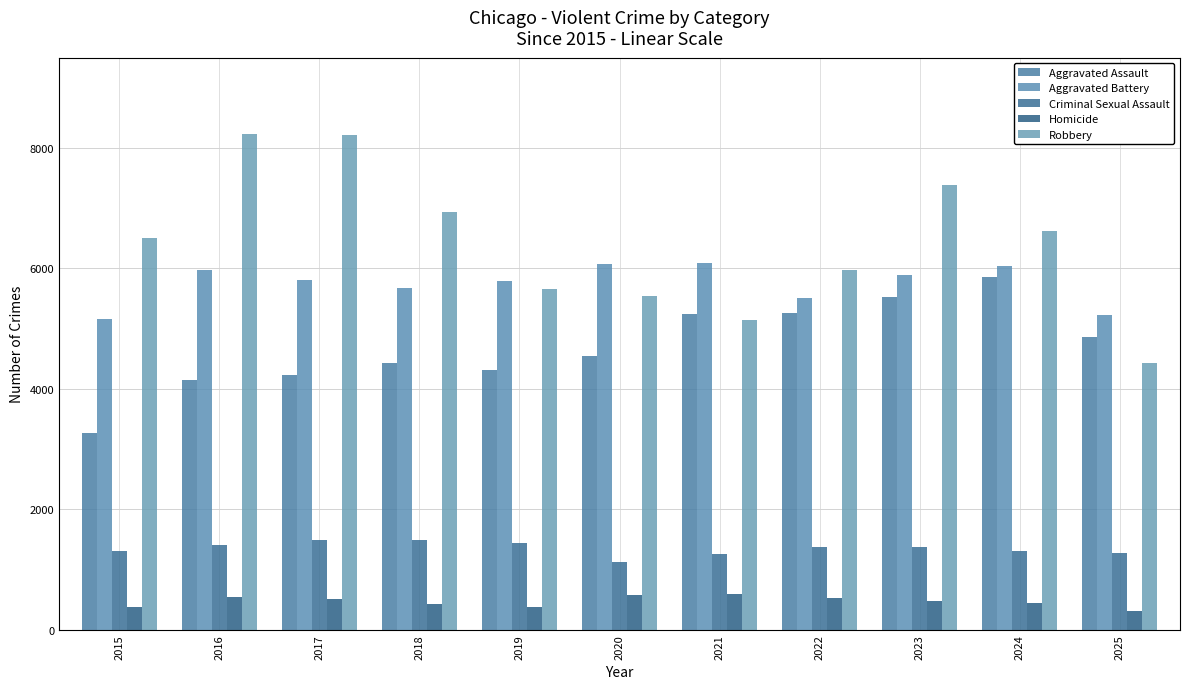

How many data points does each series have?

11